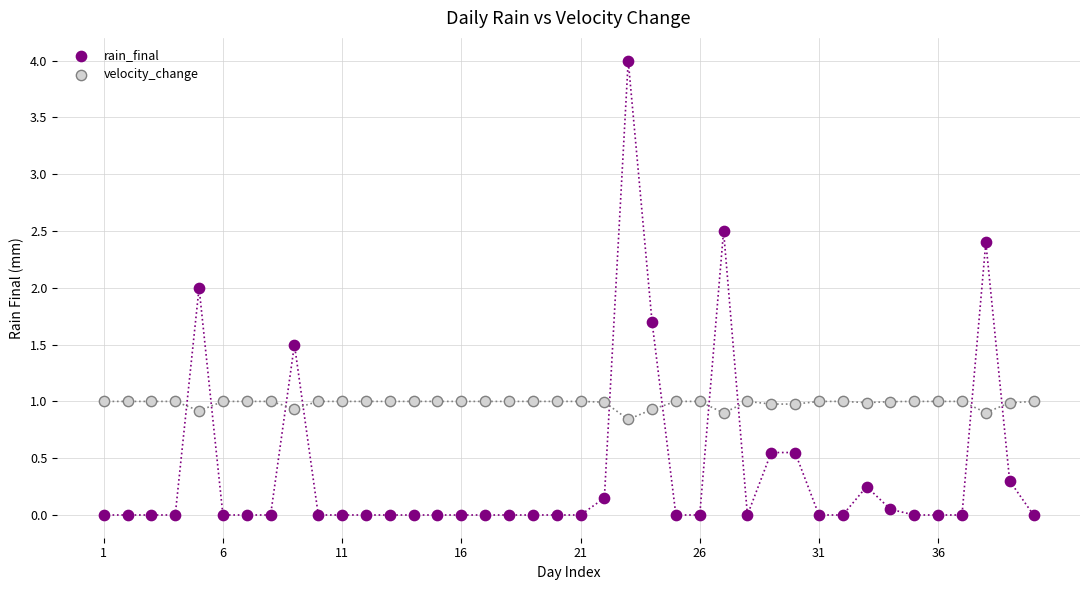

Across all data points, what is the range of Y values (max minus min)?

4.0